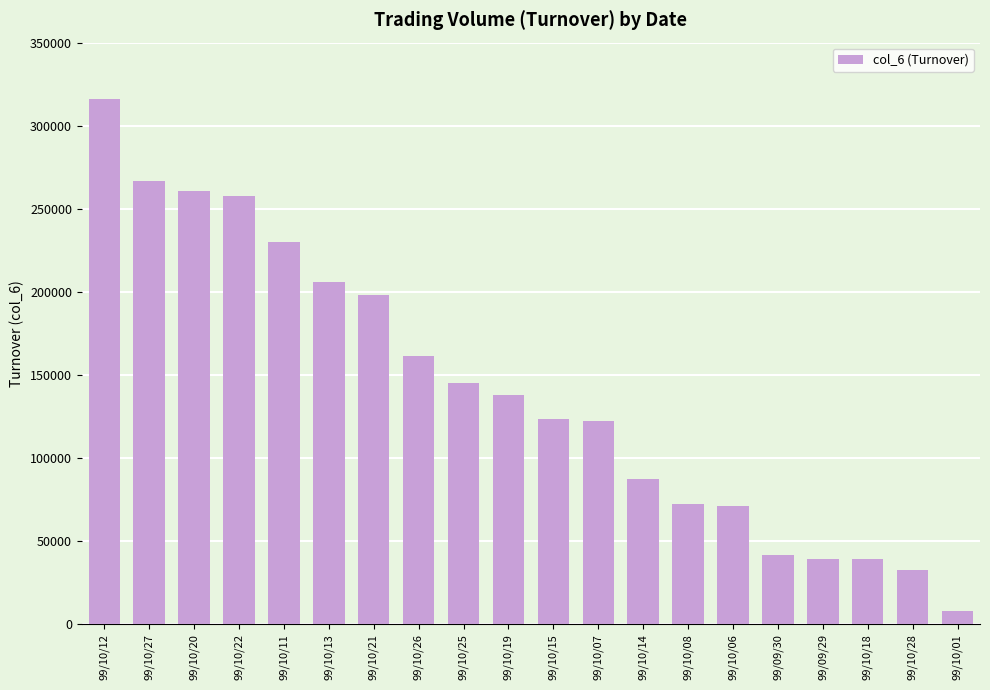

Between 99/10/07 and 99/10/14, which is larger?

99/10/07